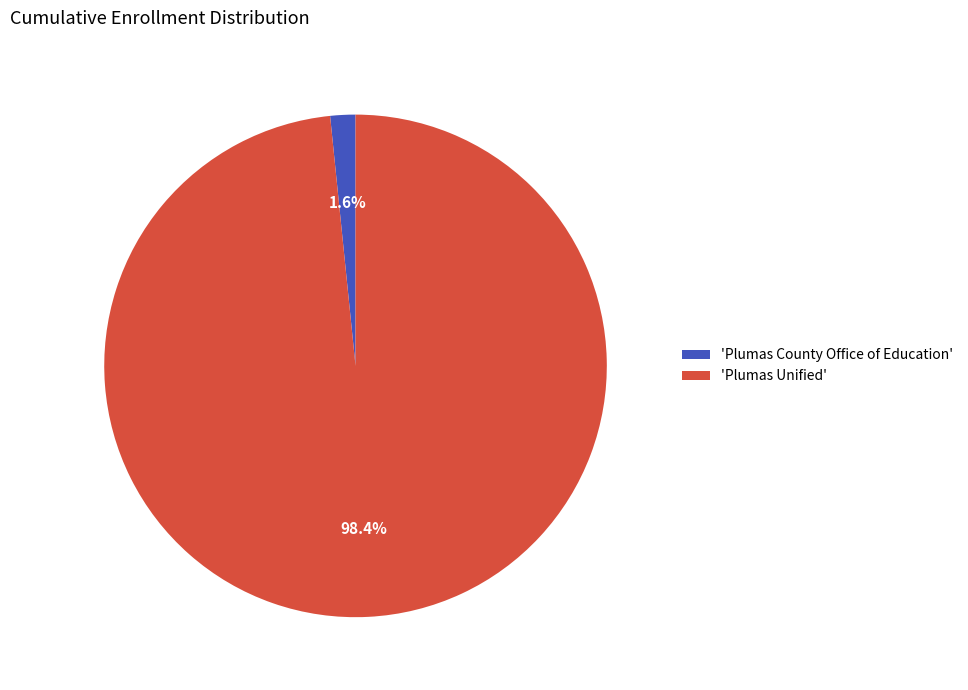

Rank the categories by value from highest to lowest.

'Plumas Unified', 'Plumas County Office of Education'